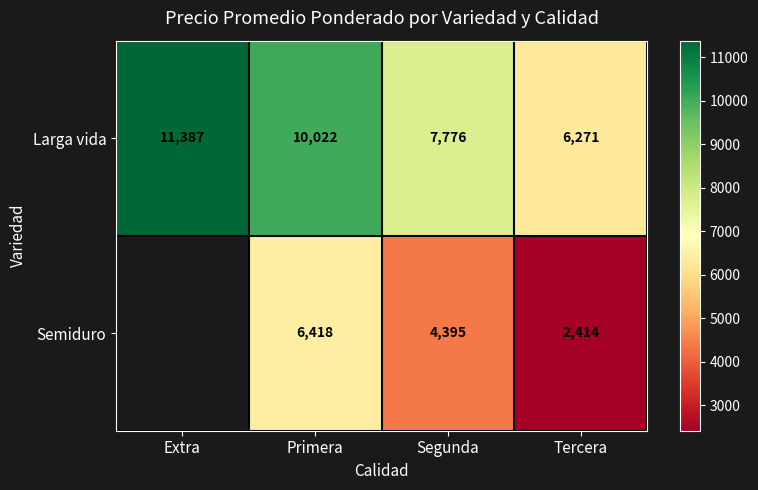

What is the maximum value shown in the chart?

11387.0